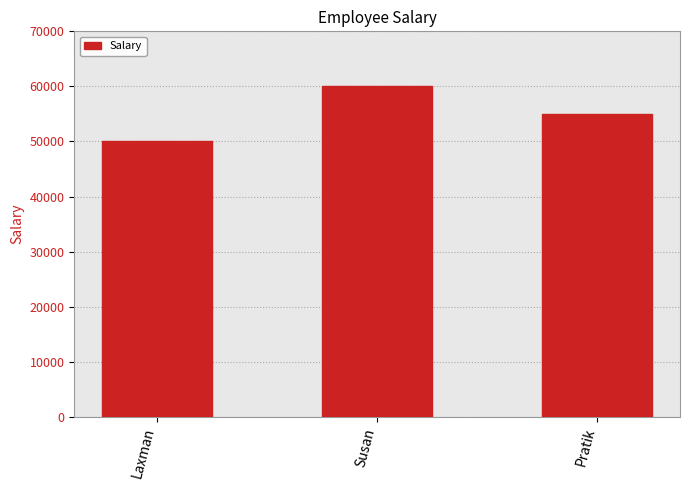

Reading right to left, list all the values displayed in this chart.

55000	60000	50000